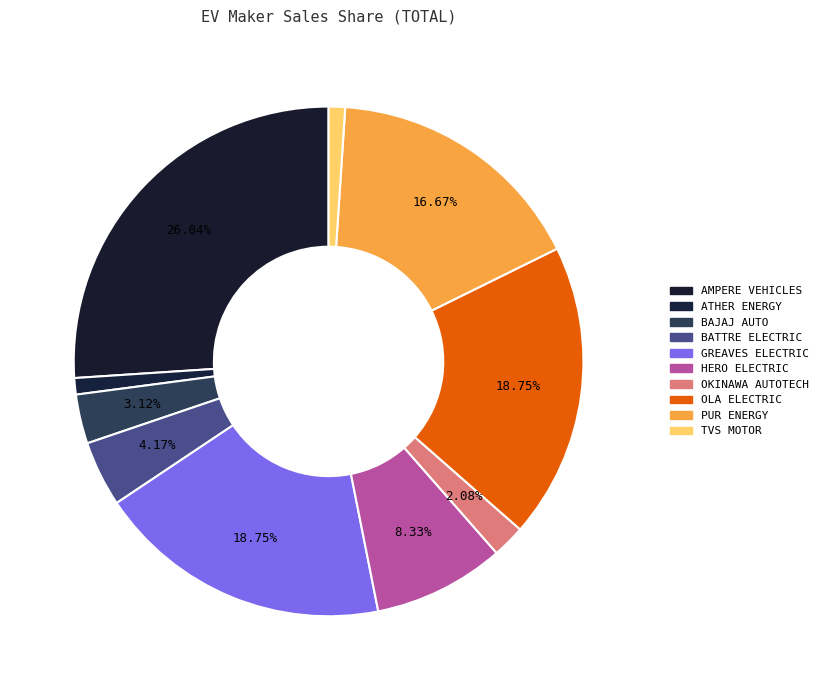

What is the change in value from HERO ELECTRIC to OLA ELECTRIC?

+10